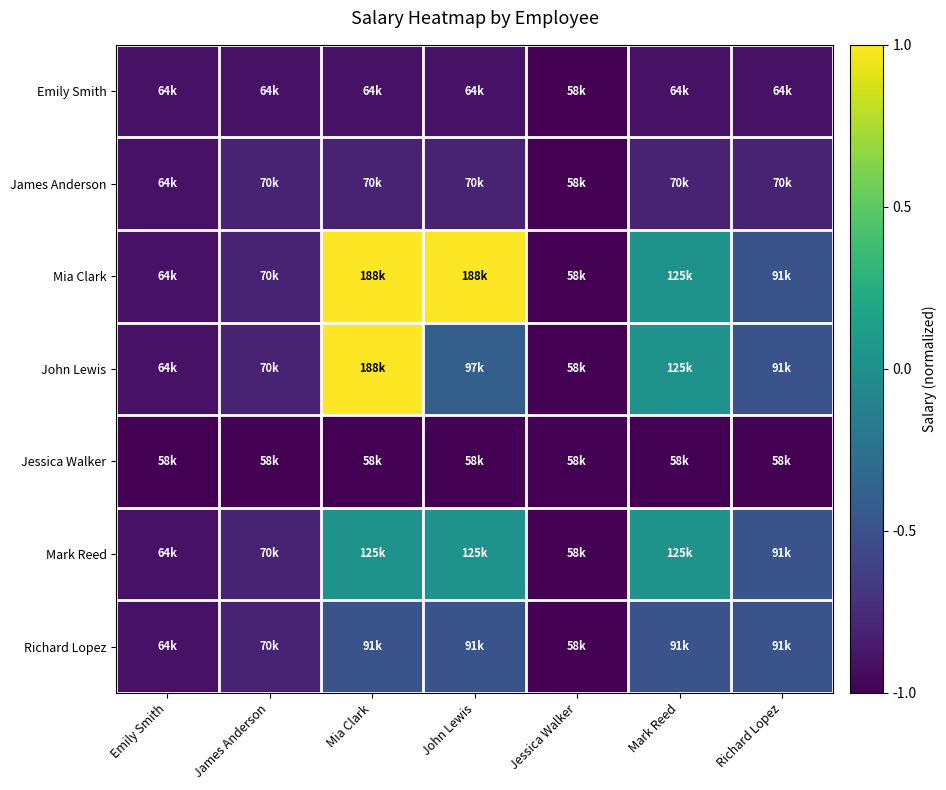

At how many categories does at least one series exceed 0?

3